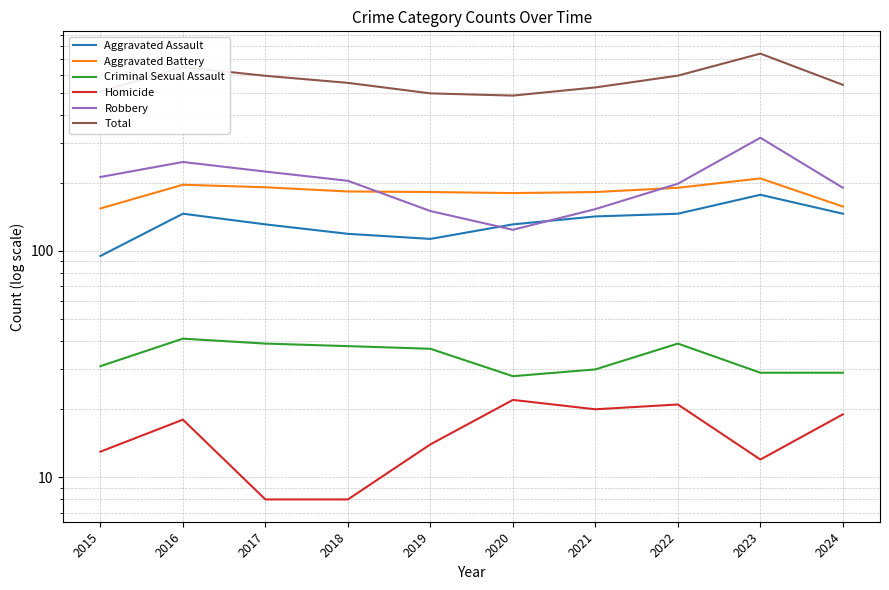

The value of Robbery at 2016 is 71. True or false?

False